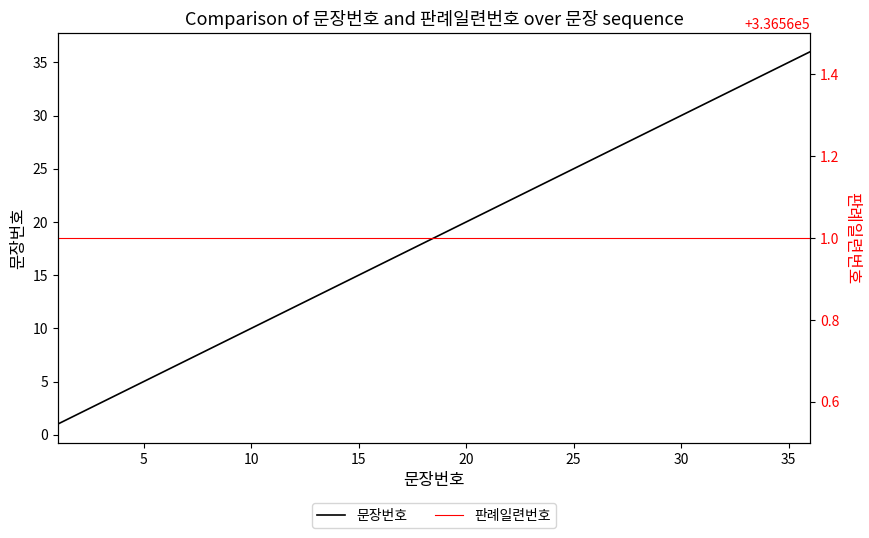

Reading left to right, transcribe all the data shown in this chart.

문장번호: 1	2	3	4	5	6	7	8	9	10	11	12	13	14	15	16	17	18	19	20	21	22	23	24	25	26	27	28	29	30	31	32	33	34	35	36
판례일련번호: 336561	336561	336561	336561	336561	336561	336561	336561	336561	336561	336561	336561	336561	336561	336561	336561	336561	336561	336561	336561	336561	336561	336561	336561	336561	336561	336561	336561	336561	336561	336561	336561	336561	336561	336561	336561